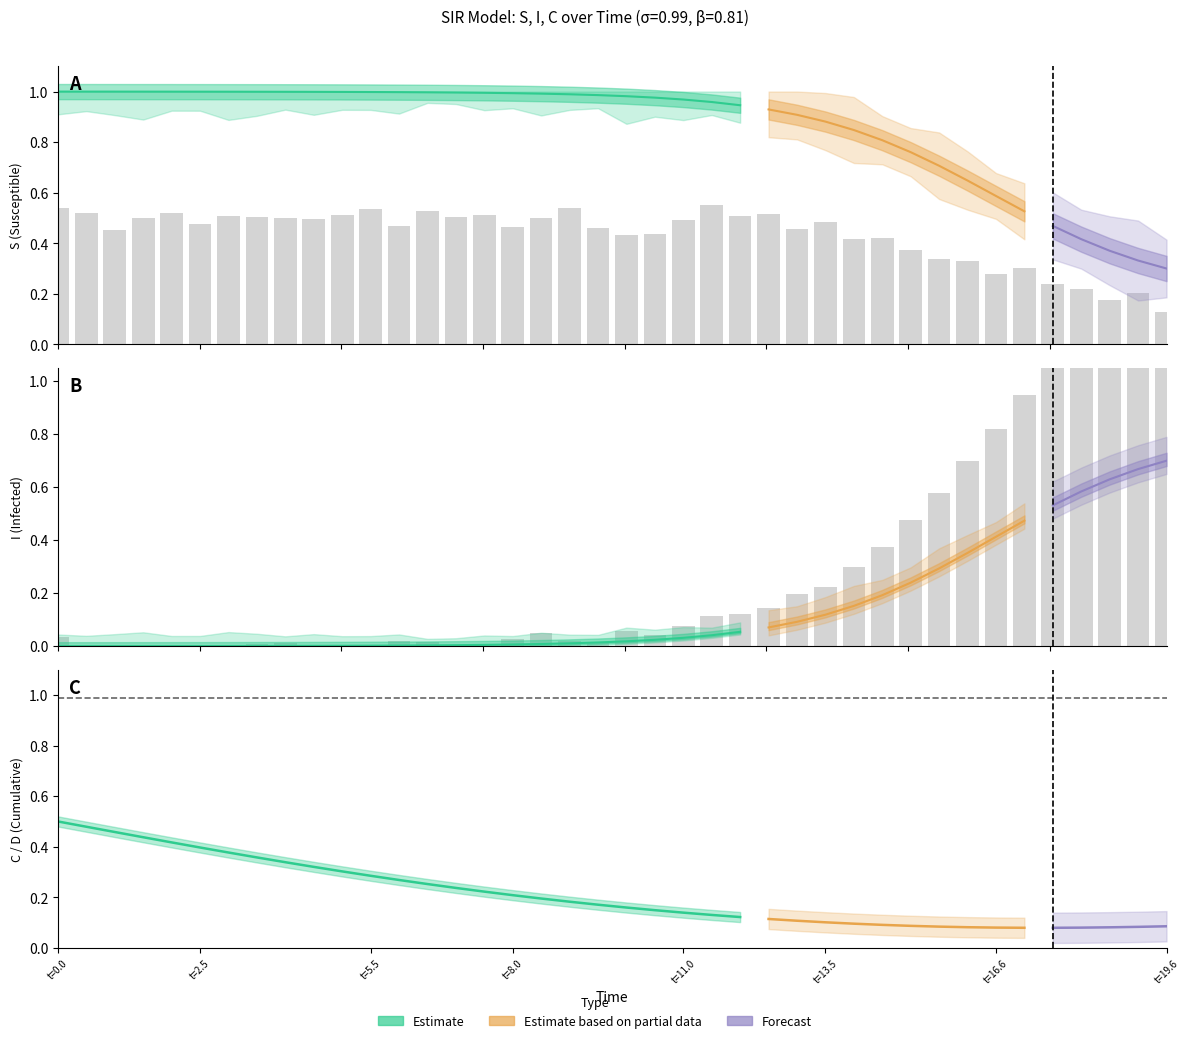

What value does the C series have at 27?

0.1